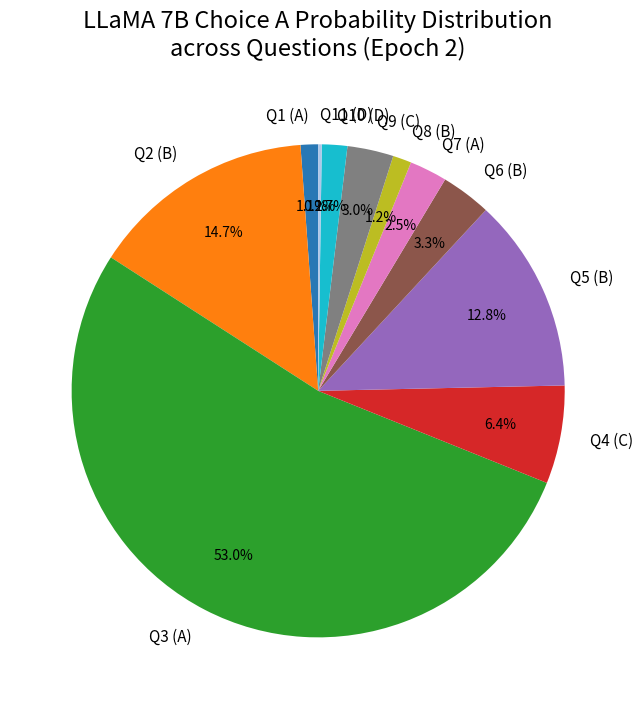

Between Q2 (B) and Q10 (D), which is larger?

Q2 (B)